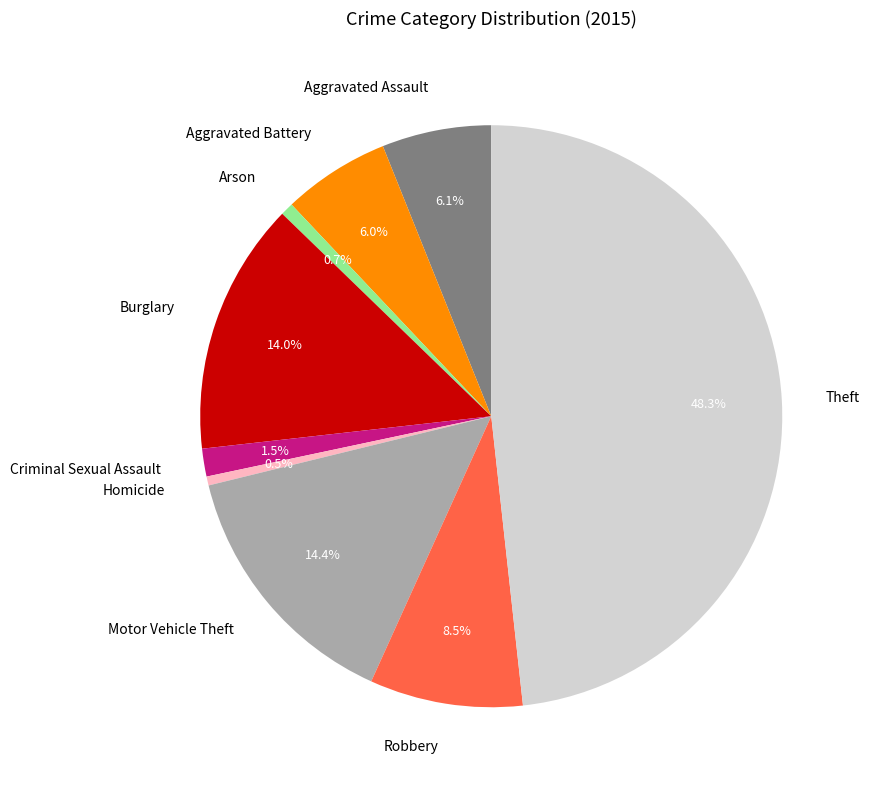

Do Aggravated Battery and Theft together represent more than half of the pie?

Yes